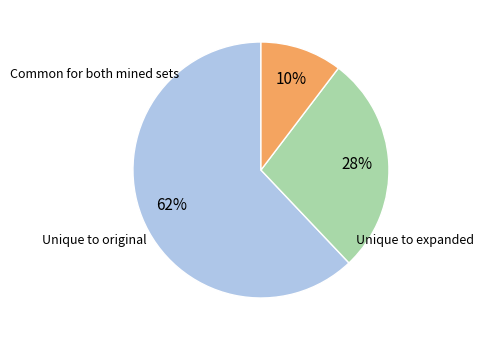

To the nearest percent, what is the difference between the largest and smallest slice percentages?

52%